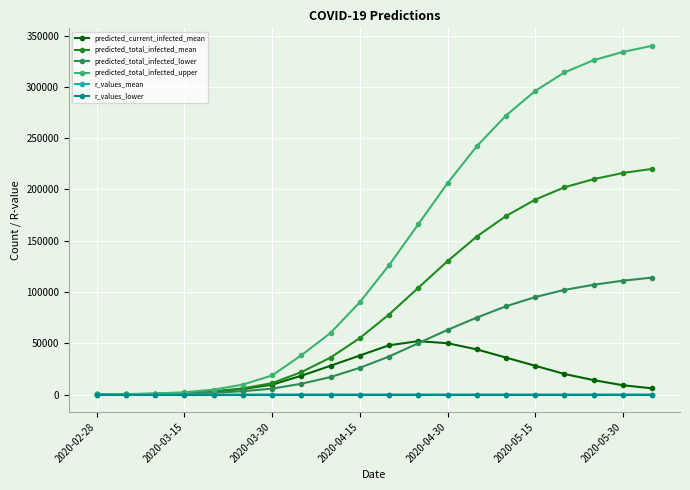

How many distinct data groups are displayed?

6